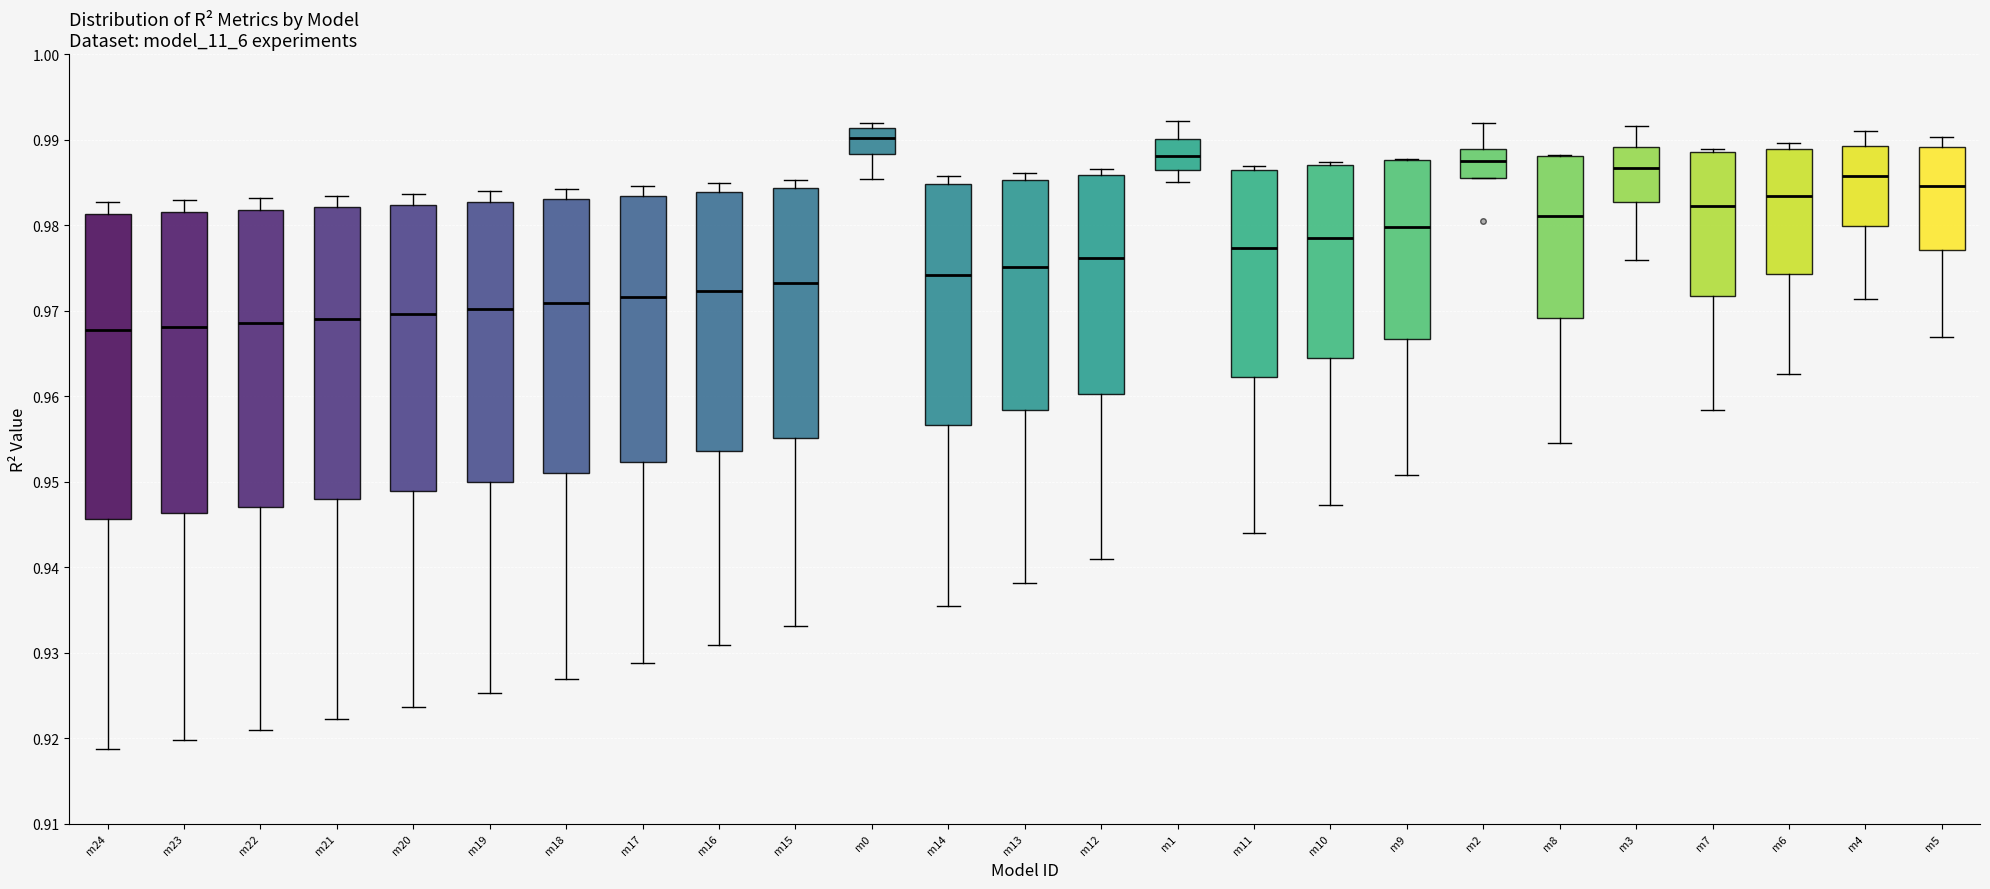

Reading left to right, transcribe this box plot: for each box, give where its median line is, the range the box spans, and where its two whiskers end, as read against the y-axis. The values are not printed on the chart, so give them approximately, as read against the axis.

m24: median 0.968, box 0.946 to 0.981, whiskers 0.919 to 0.983
m23: median 0.968, box 0.946 to 0.982, whiskers 0.920 to 0.983
m22: median 0.969, box 0.947 to 0.982, whiskers 0.921 to 0.983
m21: median 0.969, box 0.948 to 0.982, whiskers 0.922 to 0.983
m20: median 0.970, box 0.949 to 0.982, whiskers 0.924 to 0.984
m19: median 0.970, box 0.950 to 0.983, whiskers 0.925 to 0.984
m18: median 0.971, box 0.951 to 0.983, whiskers 0.927 to 0.984
m17: median 0.972, box 0.952 to 0.983, whiskers 0.929 to 0.985
m16: median 0.972, box 0.954 to 0.984, whiskers 0.931 to 0.985
m15: median 0.973, box 0.955 to 0.984, whiskers 0.933 to 0.985
m0: median 0.990, box 0.988 to 0.991, whiskers 0.985 to 0.992
m14: median 0.974, box 0.957 to 0.985, whiskers 0.935 to 0.986
m13: median 0.975, box 0.958 to 0.985, whiskers 0.938 to 0.986
m12: median 0.976, box 0.960 to 0.986, whiskers 0.941 to 0.987
m1: median 0.988, box 0.986 to 0.990, whiskers 0.985 to 0.992
m11: median 0.977, box 0.962 to 0.986, whiskers 0.944 to 0.987
m10: median 0.978, box 0.964 to 0.987, whiskers 0.947 to 0.987 (just above the box's upper edge)
m9: median 0.980, box 0.967 to 0.988, whiskers 0.951 to 0.988
m2: median 0.988, box 0.986 to 0.989, whiskers 0.986 to 0.992
m8: median 0.981, box 0.969 to 0.988, whiskers 0.954 to 0.988
m3: median 0.987, box 0.983 to 0.989, whiskers 0.976 to 0.992
m7: median 0.982, box 0.972 to 0.989, whiskers 0.958 to 0.989 (just above the box's upper edge)
m6: median 0.983, box 0.974 to 0.989, whiskers 0.963 to 0.990
m4: median 0.986, box 0.980 to 0.989, whiskers 0.971 to 0.991
m5: median 0.985, box 0.977 to 0.989, whiskers 0.967 to 0.990